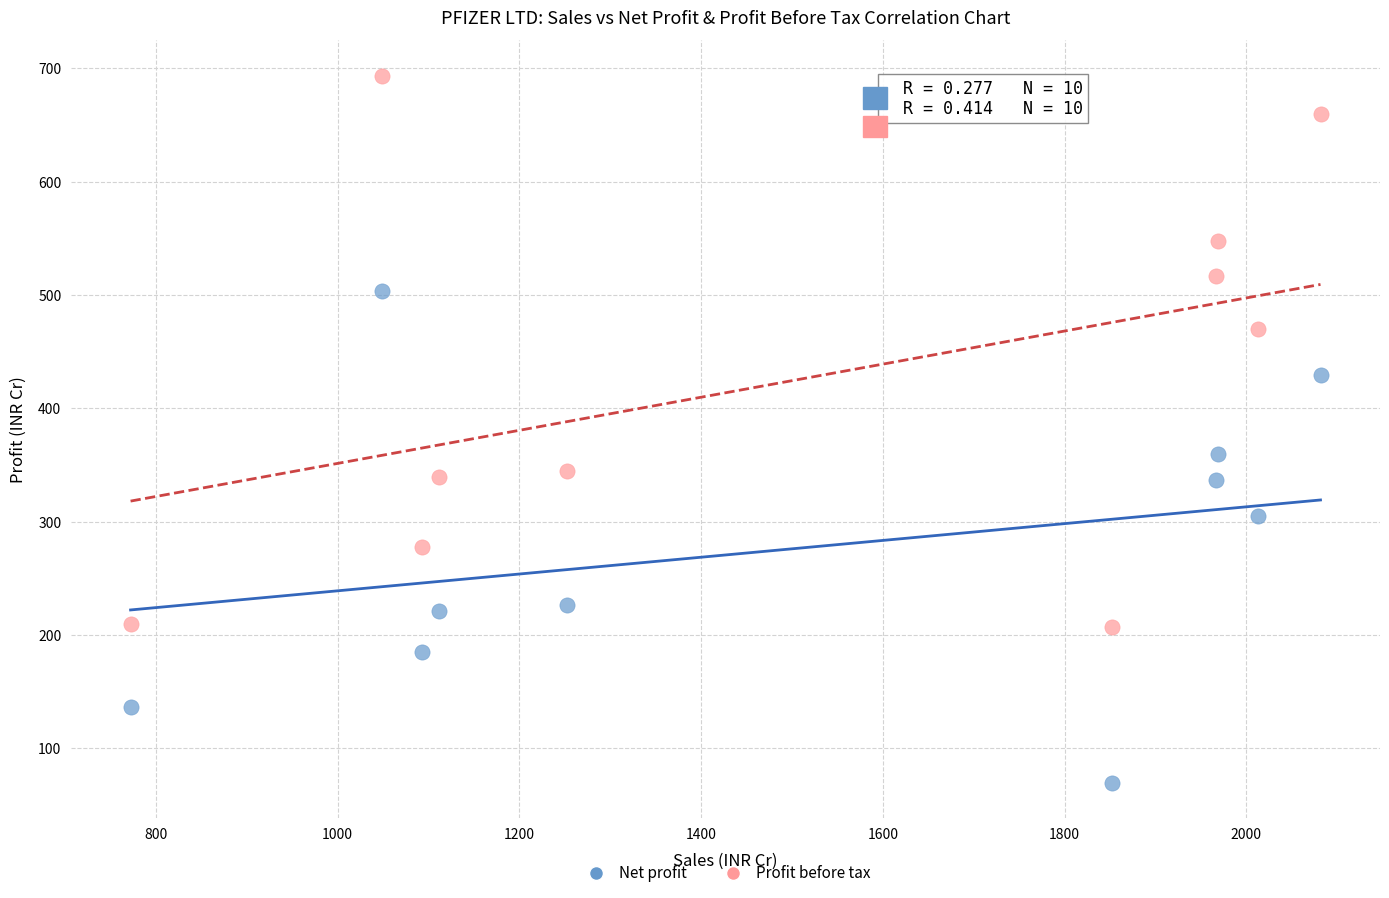

What are all the series names shown in the legend?

Net profit, Profit before tax